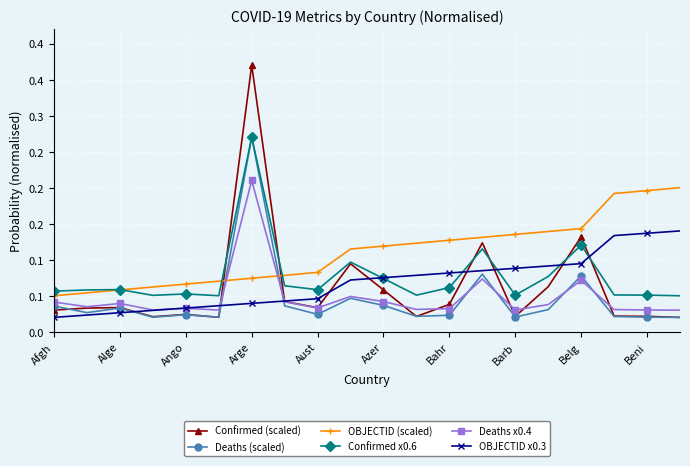

What are all the series names shown in the legend?

Confirmed (scaled), Deaths (scaled), OBJECTID (scaled), Confirmed x0.6, Deaths x0.4, OBJECTID x0.3